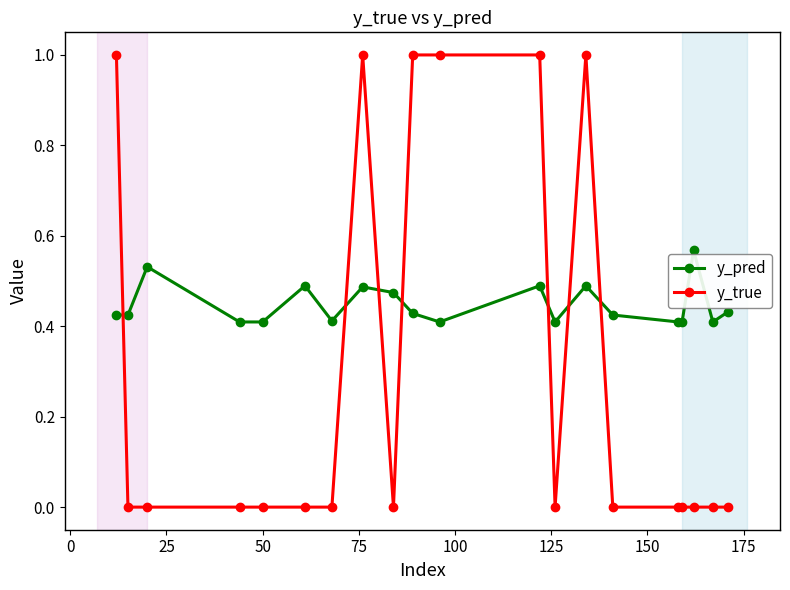

What is the value of the y_true point at the 11th from the left?

1.0